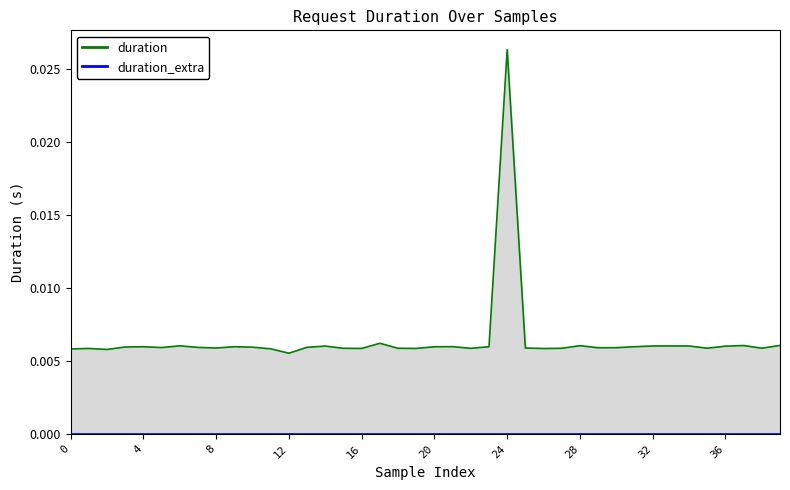

How many lines are shown in the chart?

2